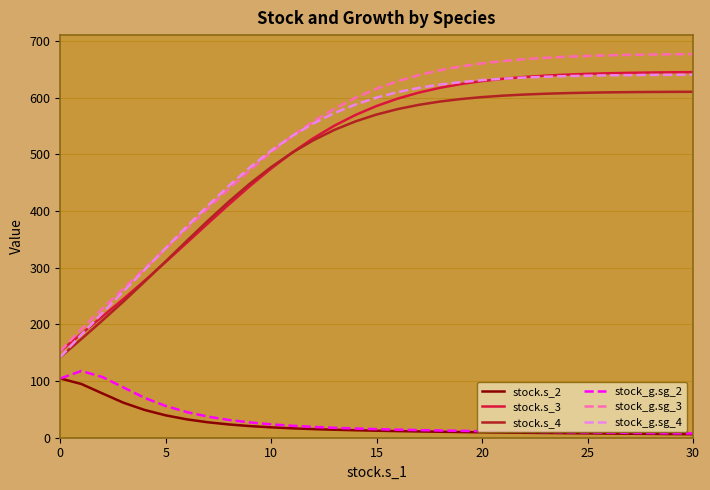

How many lines are shown in the chart?

6